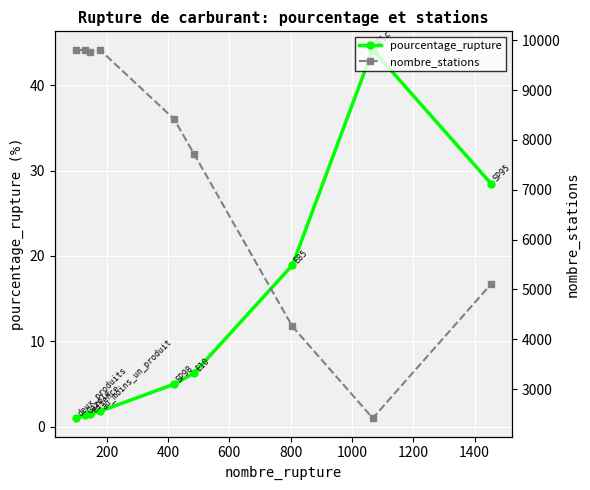

True or false: pourcentage_rupture has more than 0 interior local peaks.

True